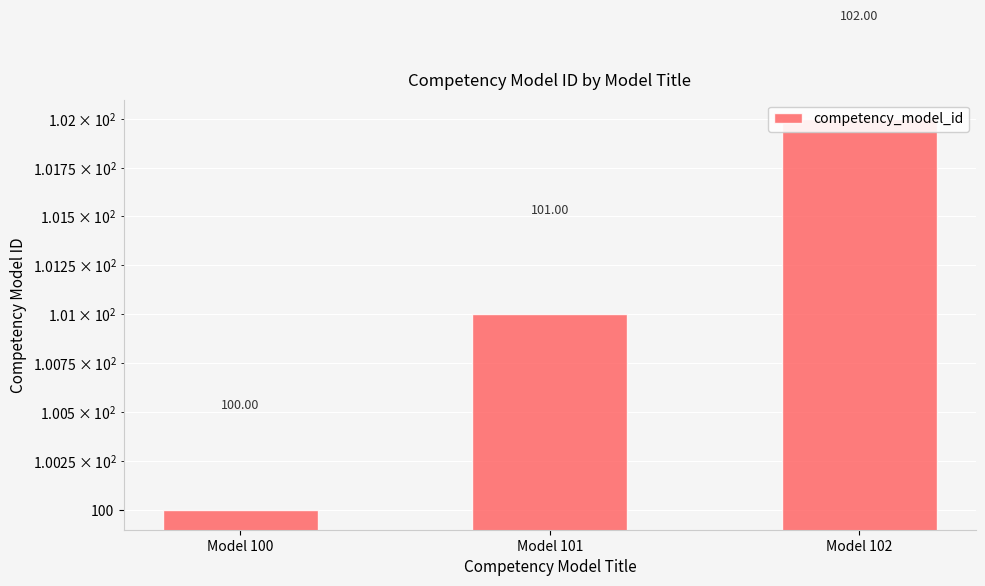

Does the chart contain any negative values?

No